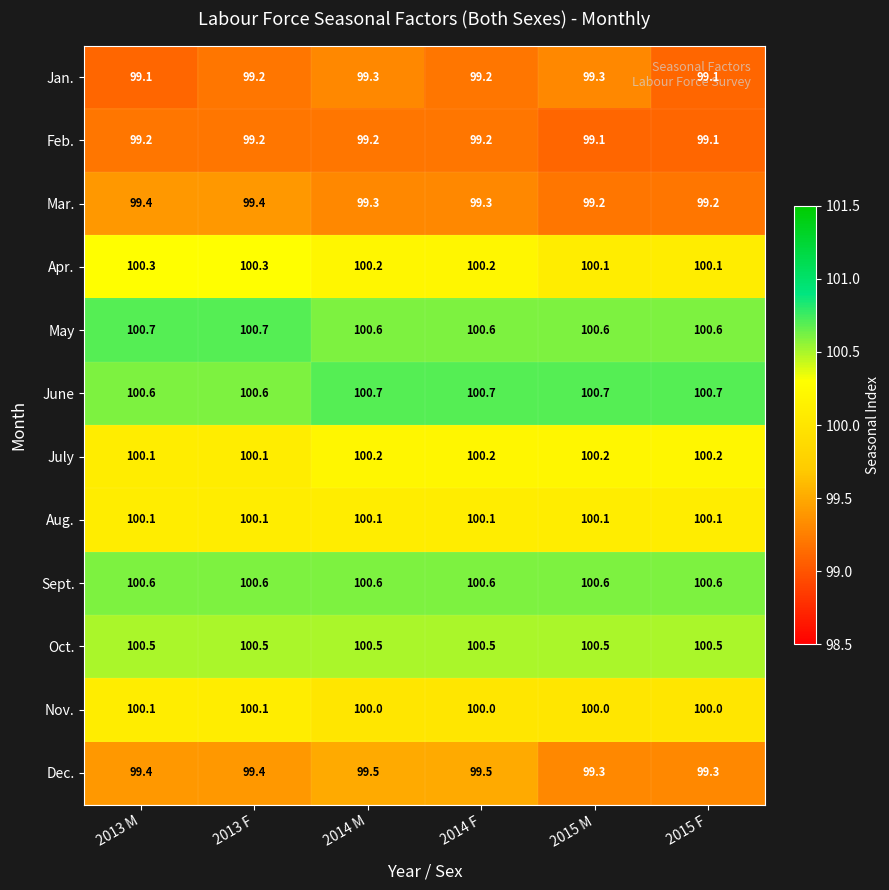

What is the spread (max minus min) of values at 2015 F?

1.6